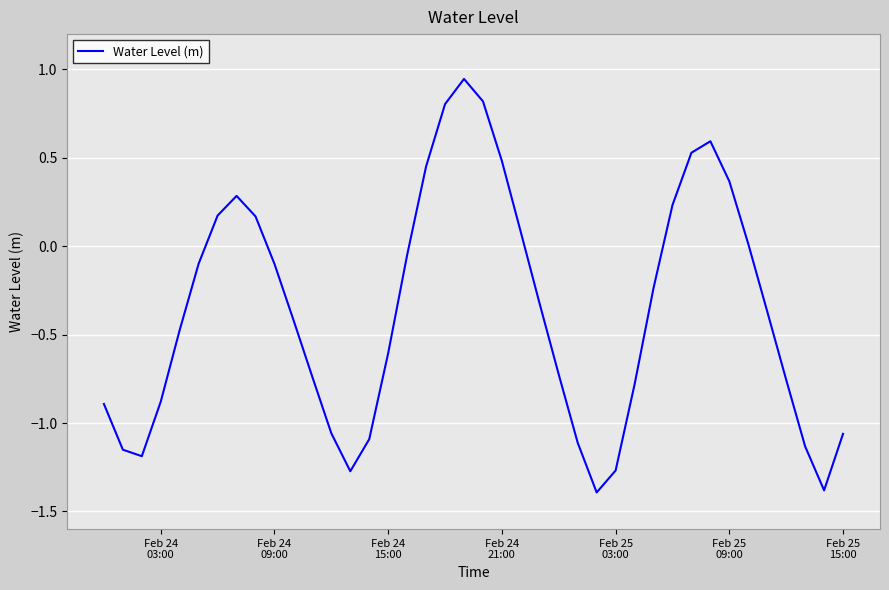

What is the difference between the maximum and minimum values?

2.3